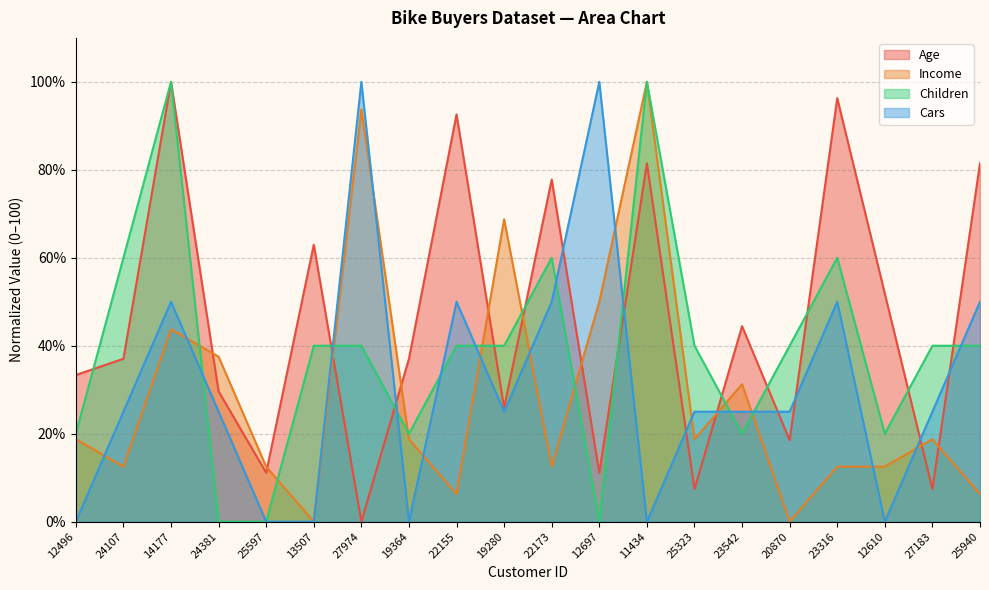

Which series has the largest total across all categories?

Age